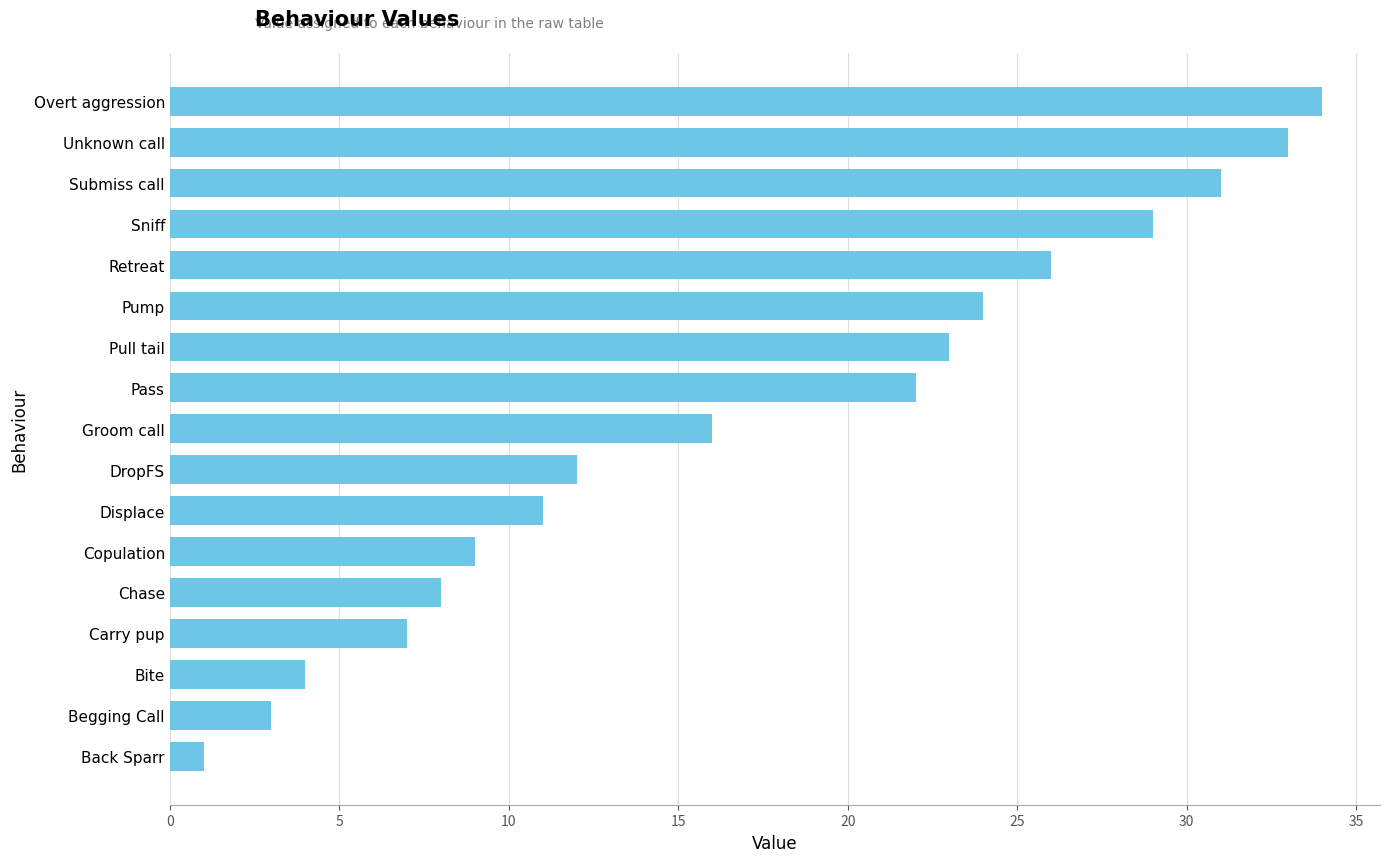

List the labels in order of value, largest first.

Overt aggression, Unknown call, Submiss call, Sniff, Retreat, Pump, Pull tail, Pass, Groom call, DropFS, Displace, Copulation, Chase, Carry pup, Bite, Begging Call, Back Sparr